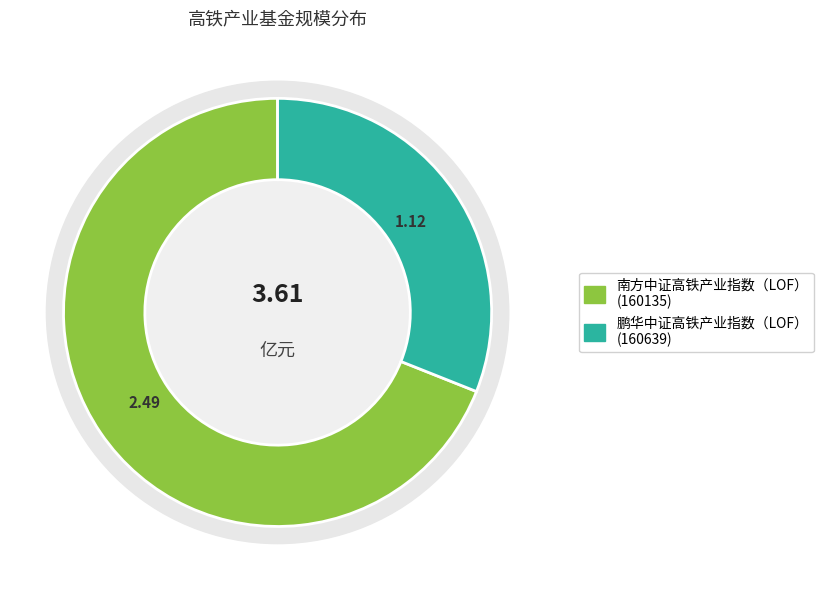

What is the majority slice?

南方中证高铁产业指数（LOF）